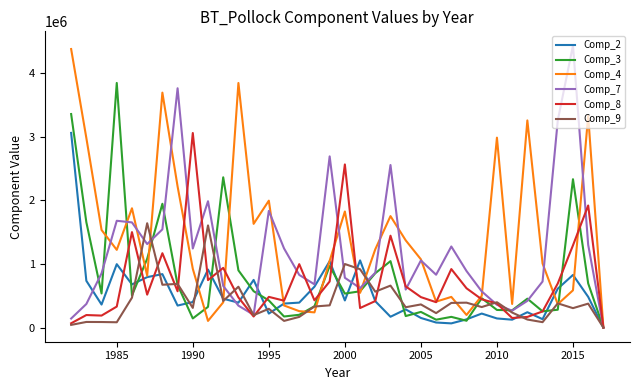

What is the maximum value shown in the chart?

4433843.0